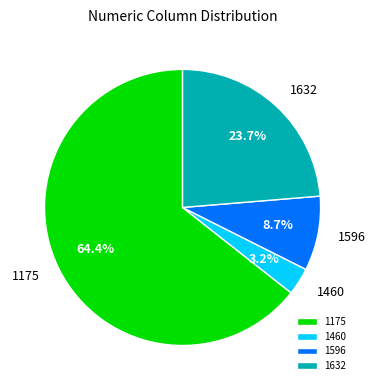

To the nearest percent, what is the difference between the largest and smallest slice percentages?

61%